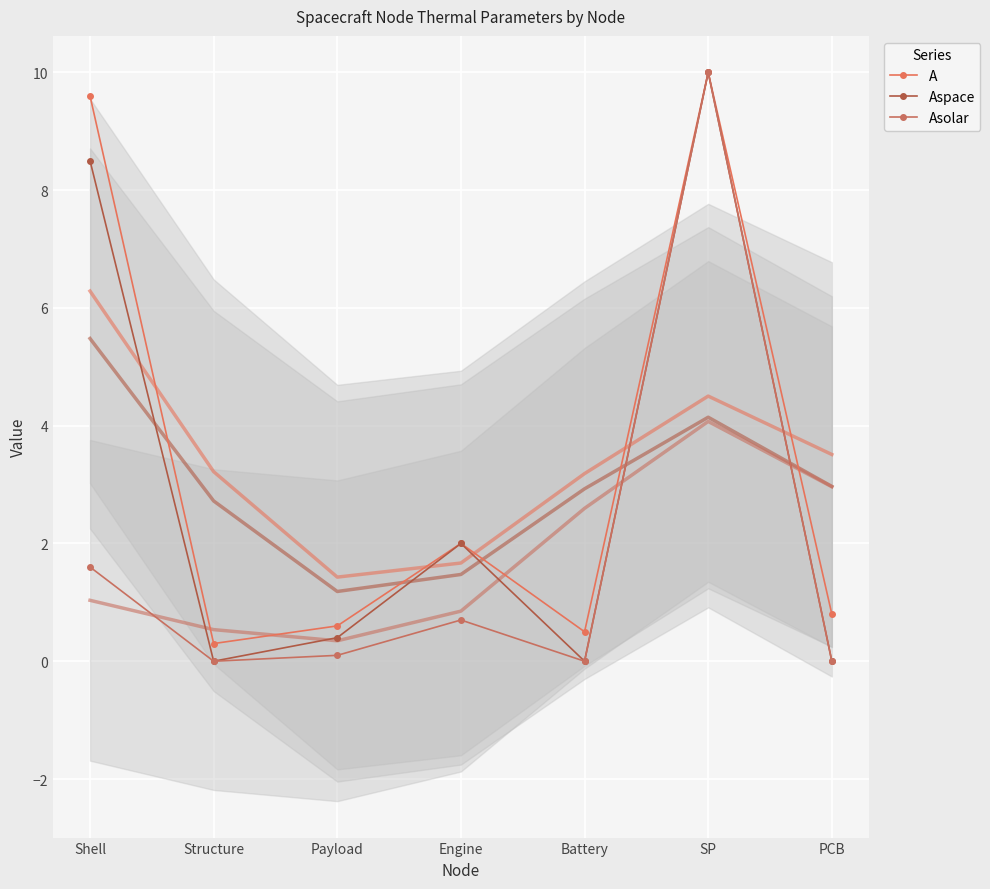

True or false: Asolar has more than 0 interior local peaks.

True